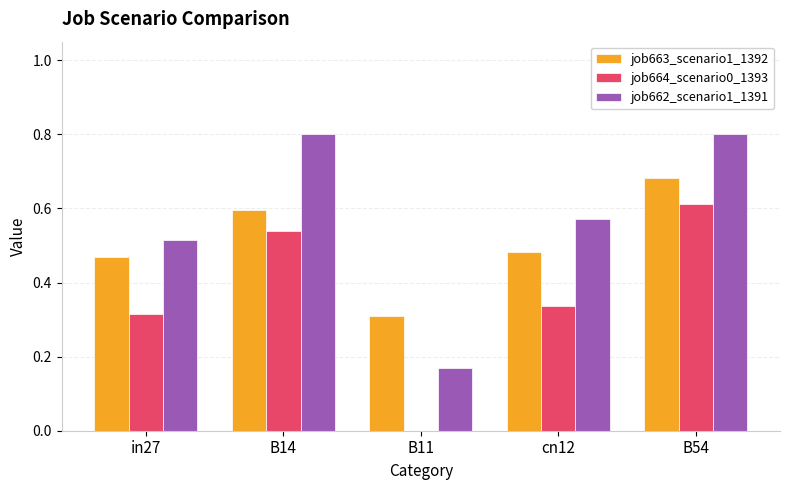

Between B14 and cn12, which series saw the biggest shift?

job662_scenario1_1391